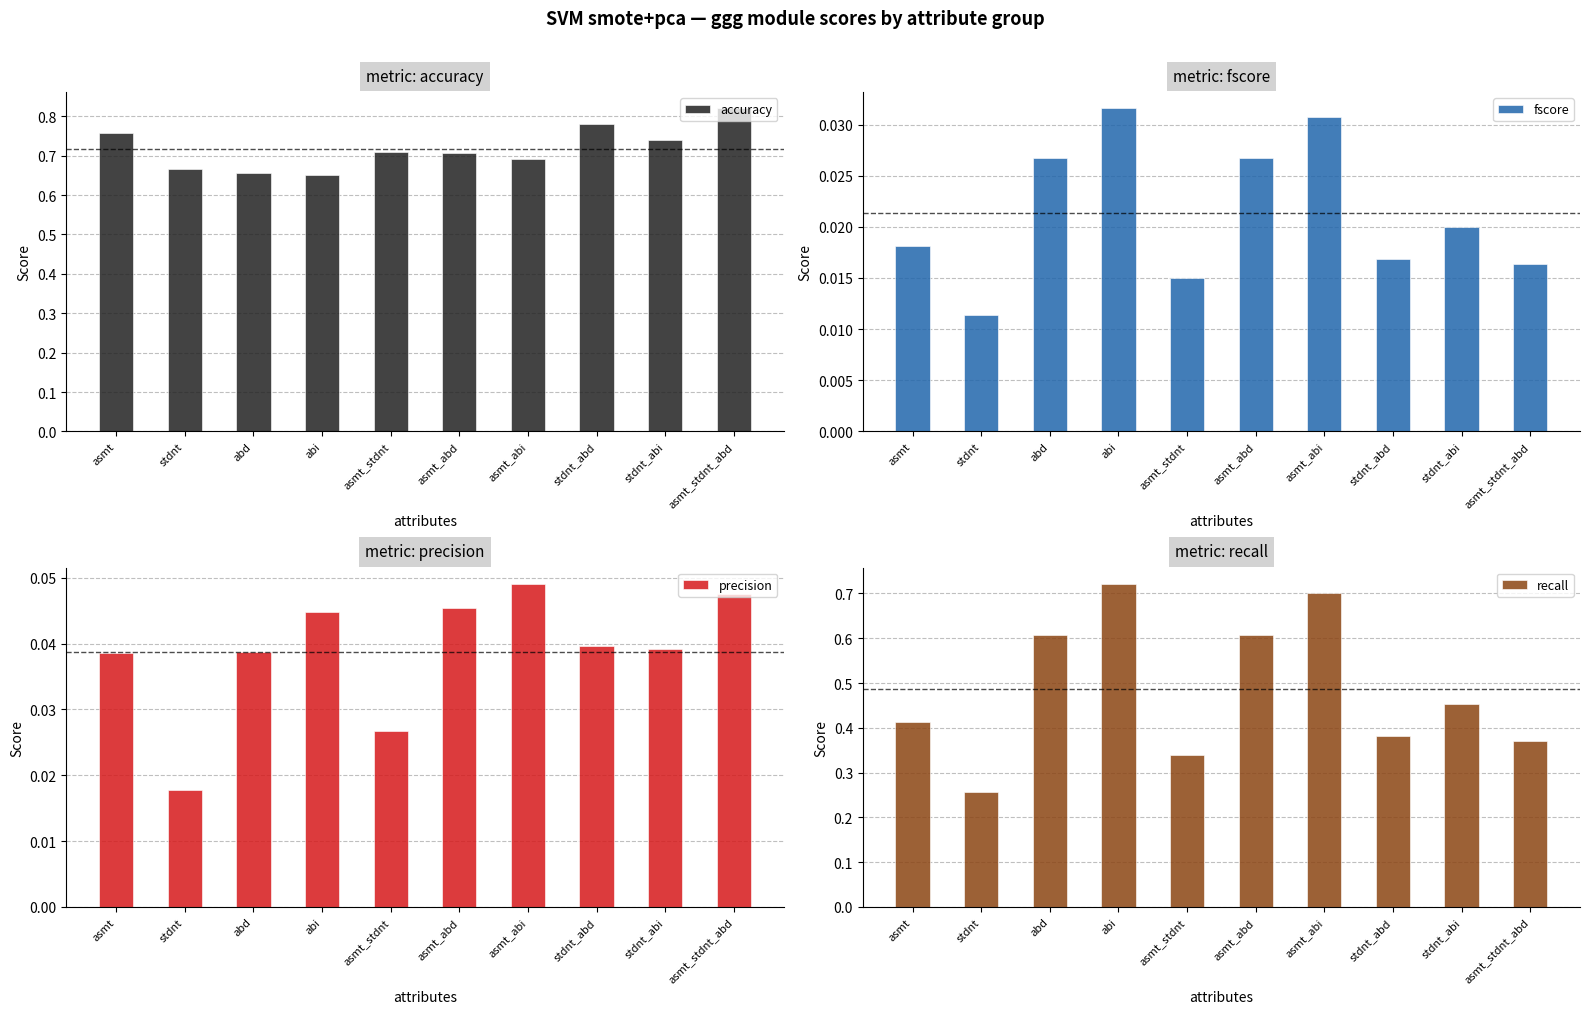

What is the difference between the second highest and minimum values in the recall series?

0.4